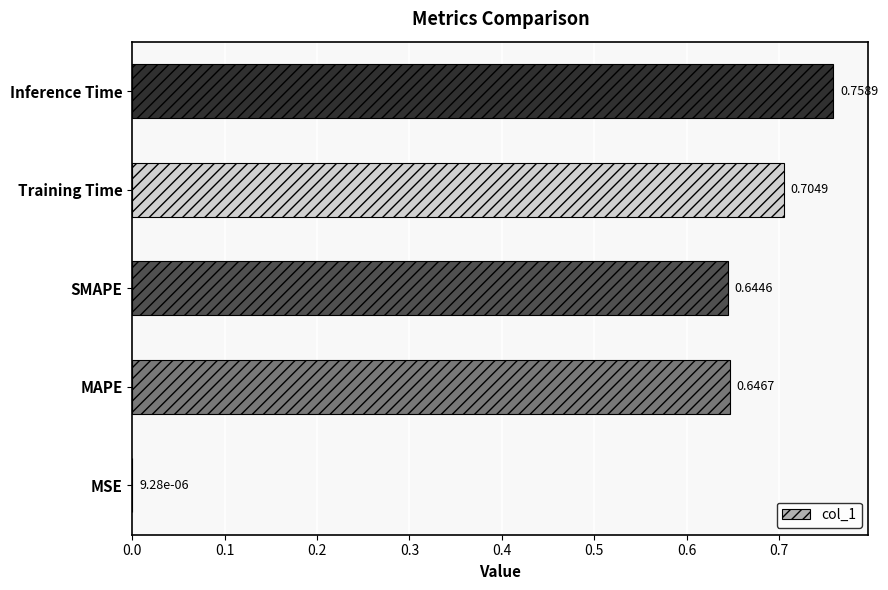

What is the sum of the values at SMAPE and Inference Time?

1.4